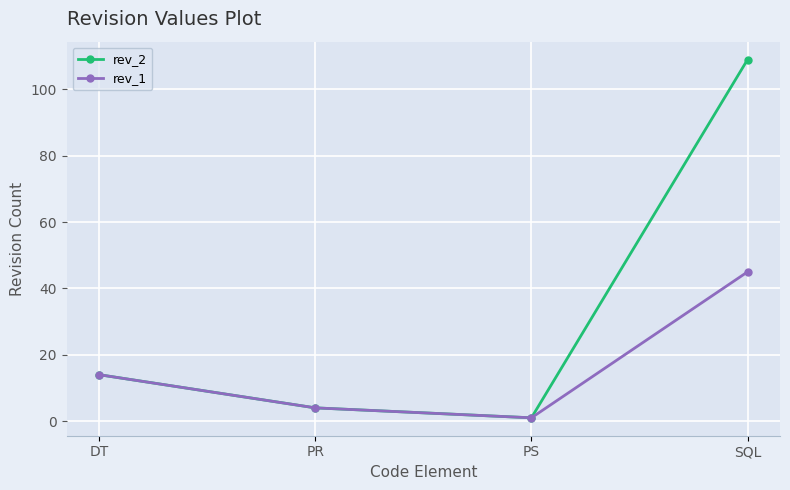

What is the average value of the rev_2 series?

32